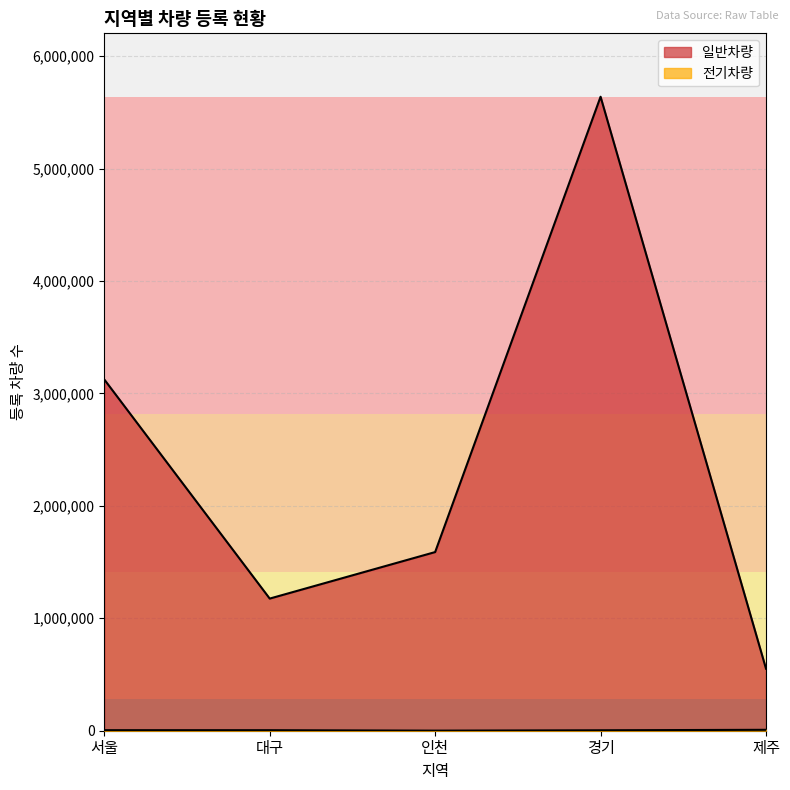

What is the spread (max minus min) of values at 서울?

3119322